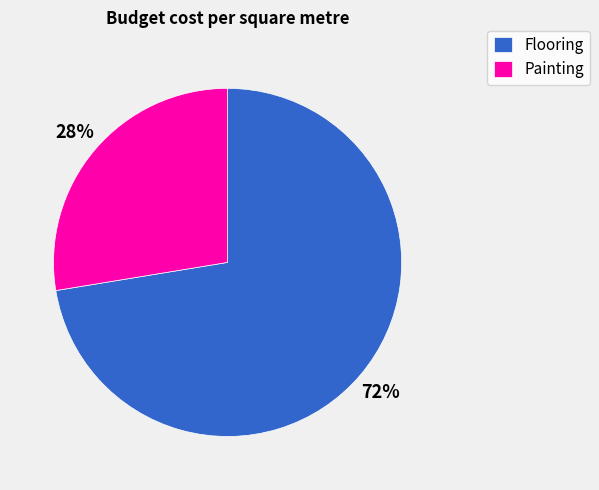

To the nearest percent, what percentage of the pie is Flooring?

72%